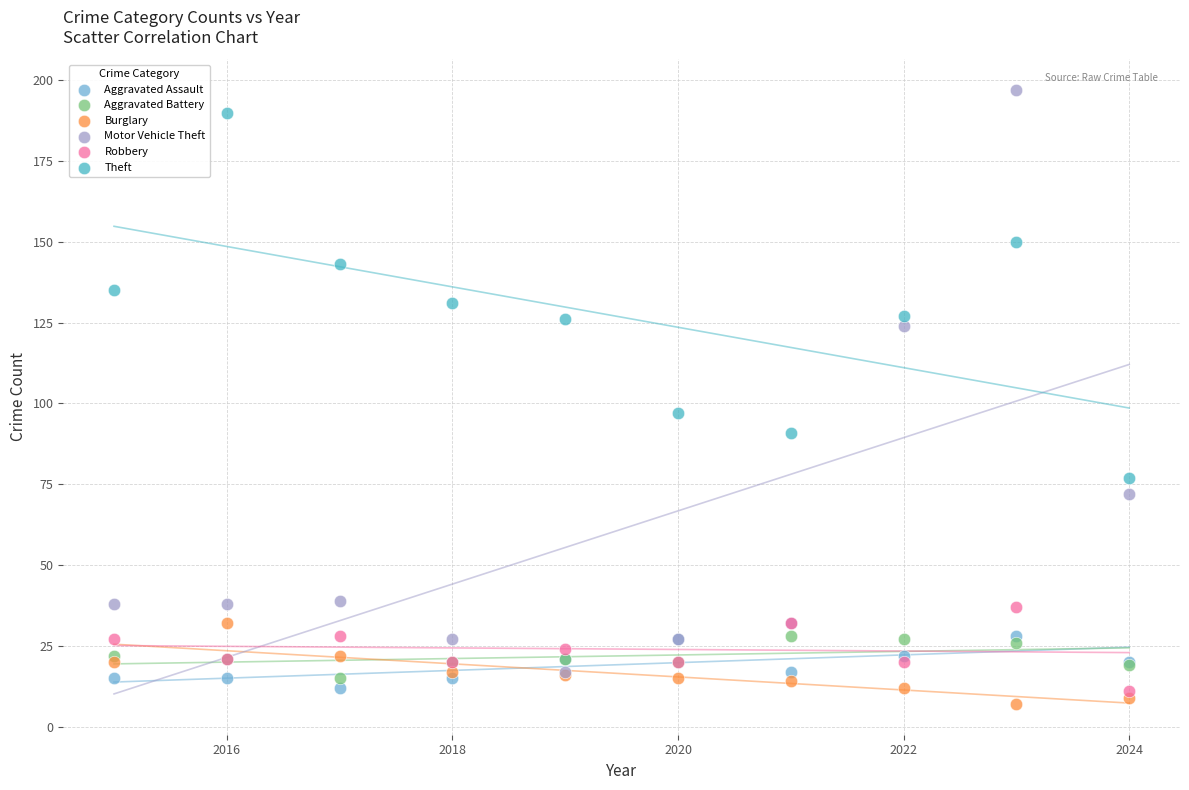

Across all series, what Y value is closest to 102?

97